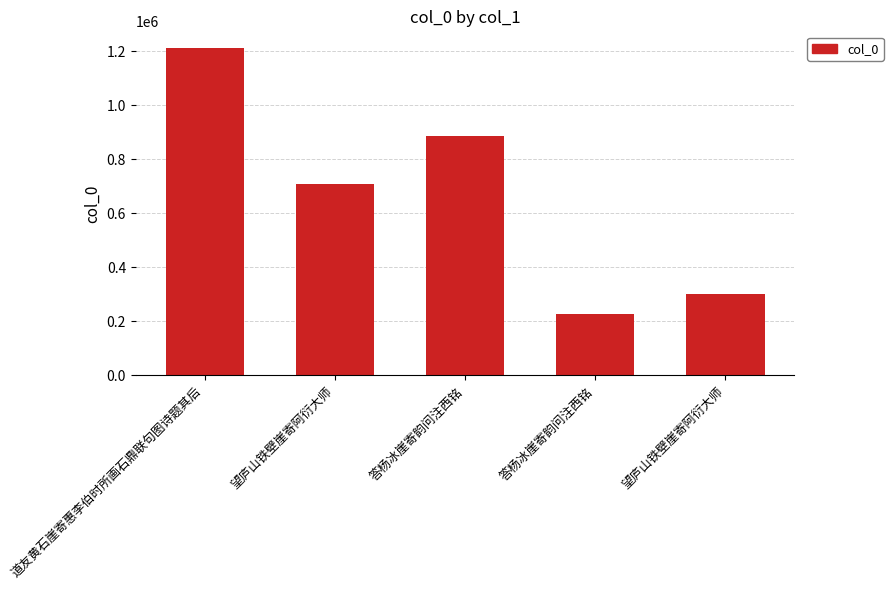

How many data points are less than 710279?

2